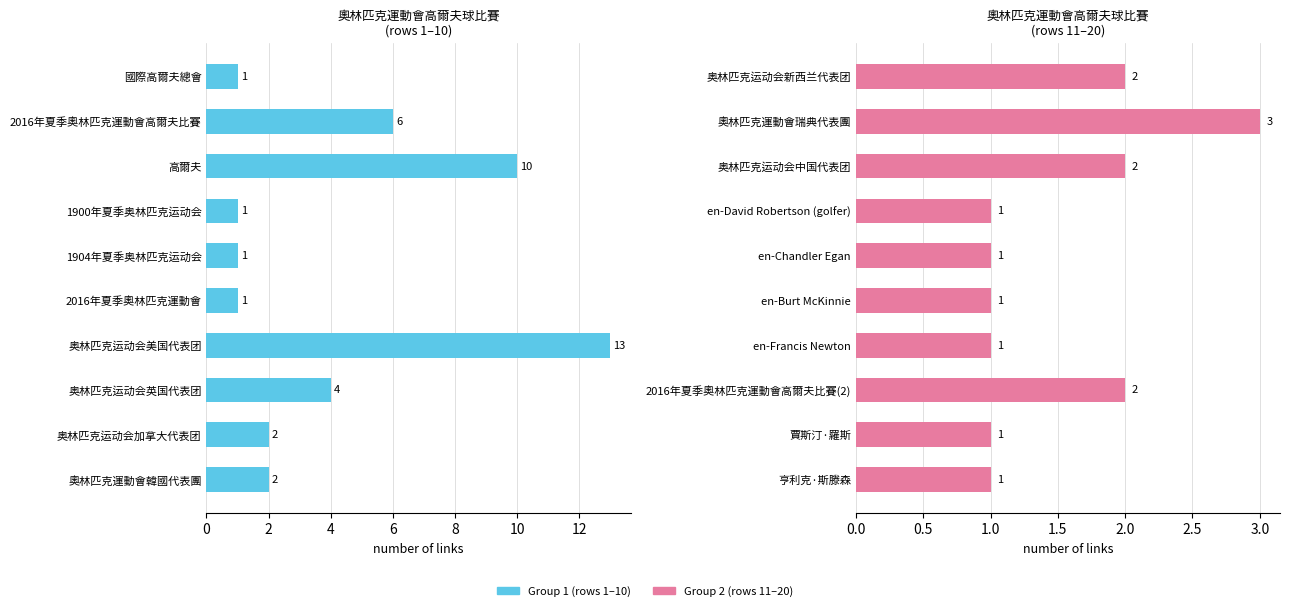

What is the sum of all link_count group2 values?

15